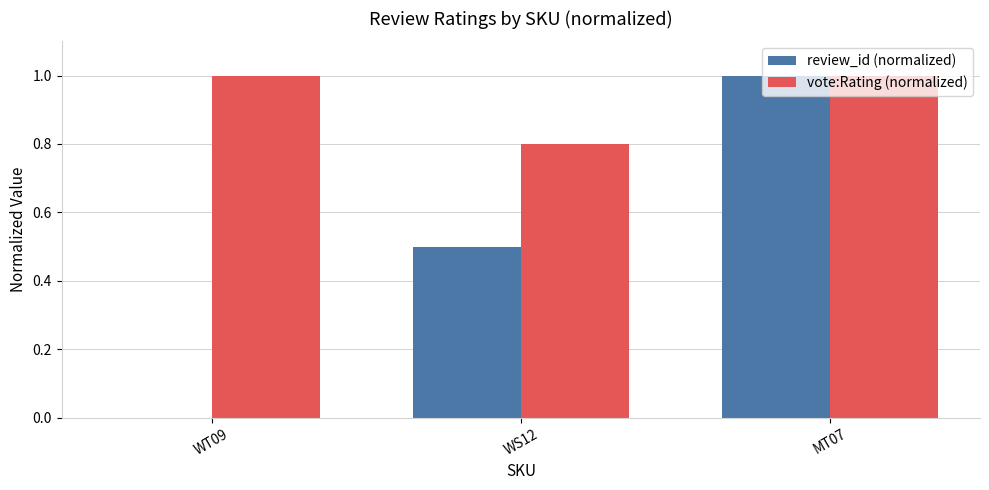

Which category has the highest value in the review_id (normalized) series?

MT07